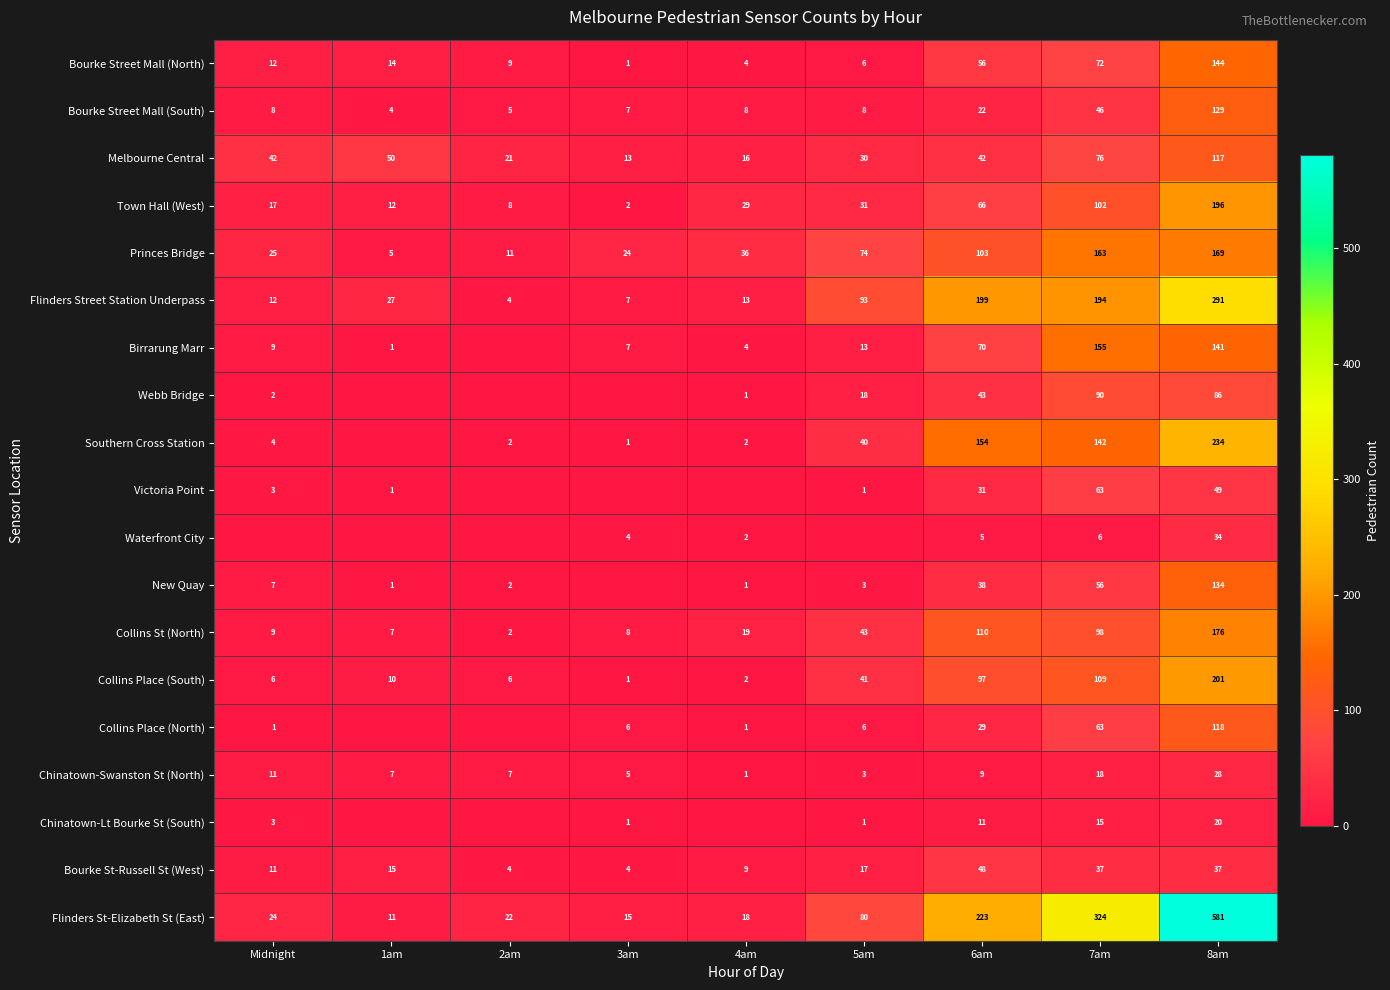

The value of Princes Bridge at 4am is 50. True or false?

False